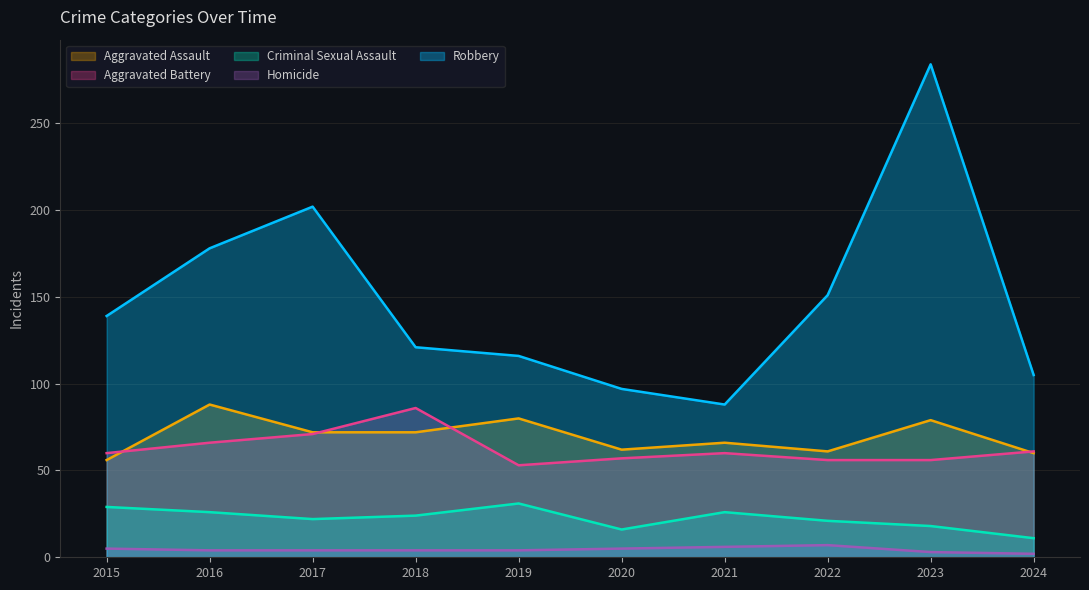

Between 2017 and 2022, which is larger?

2017